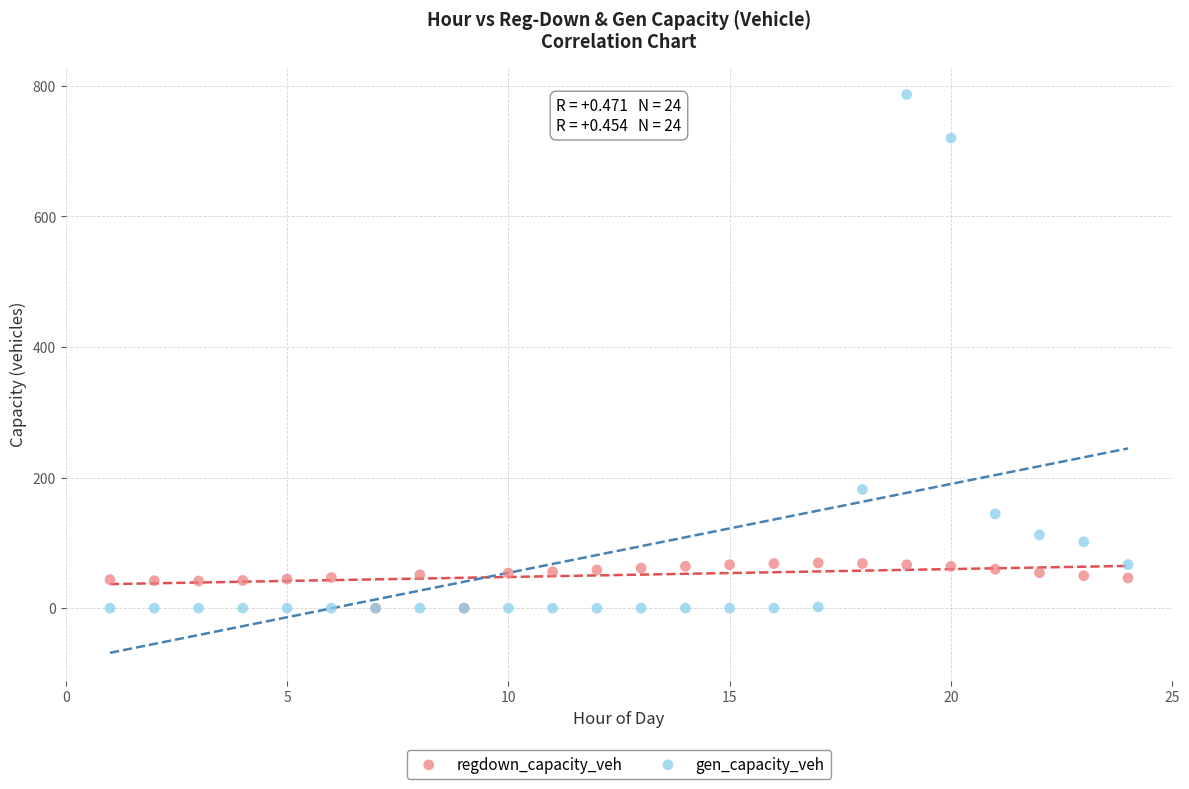

Which series contains the highest Y value?

gen_capacity_veh